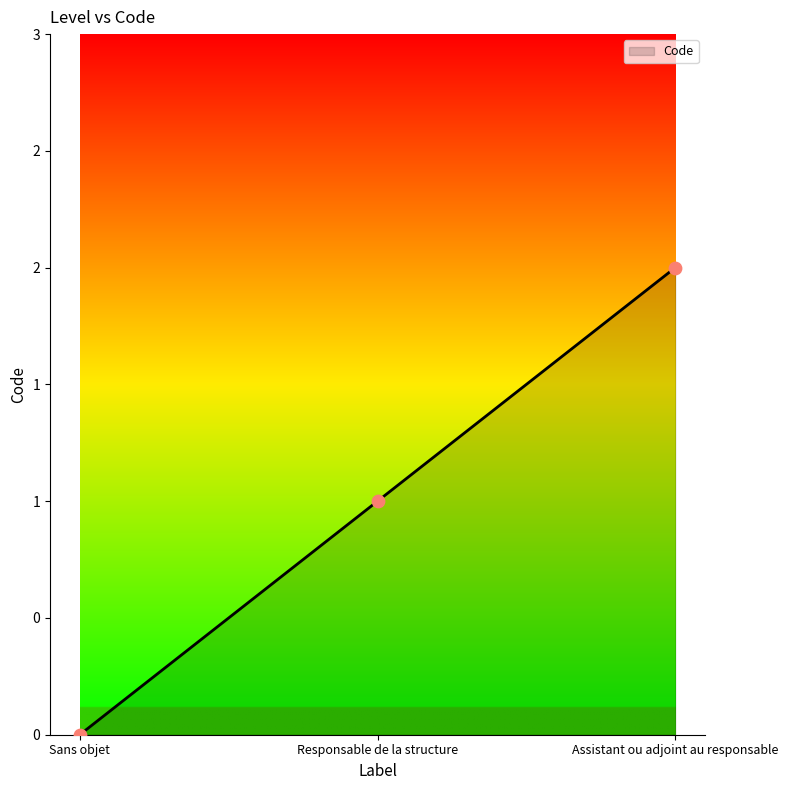

Does the chart have visible grid lines?

No